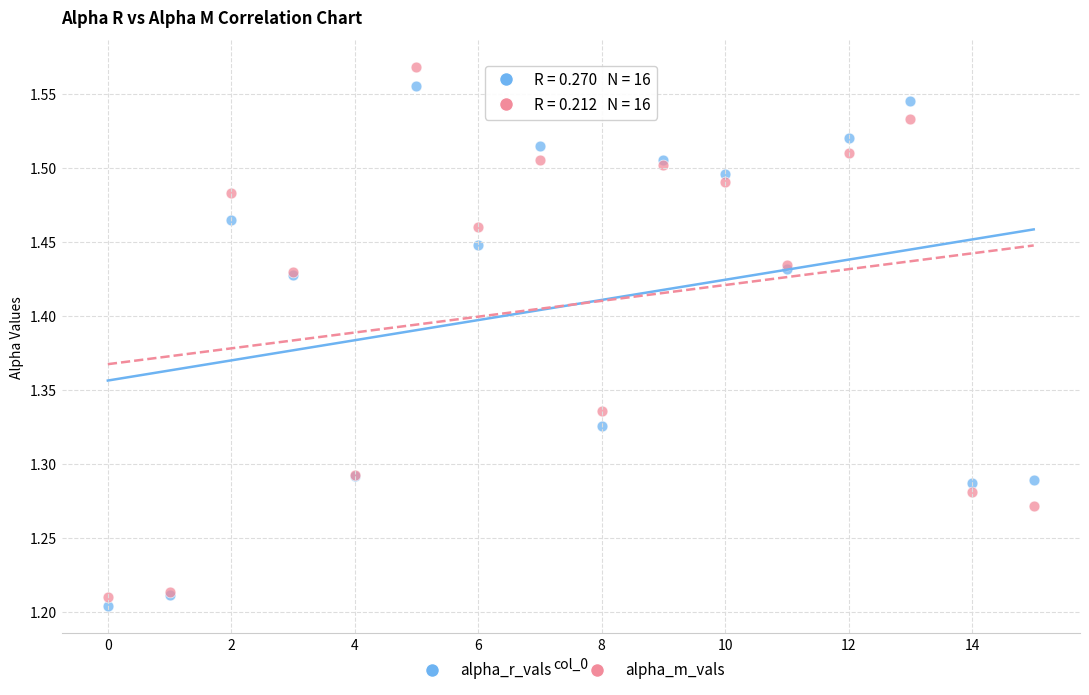

Which series has the widest spread of Y values?

alpha_m_vals